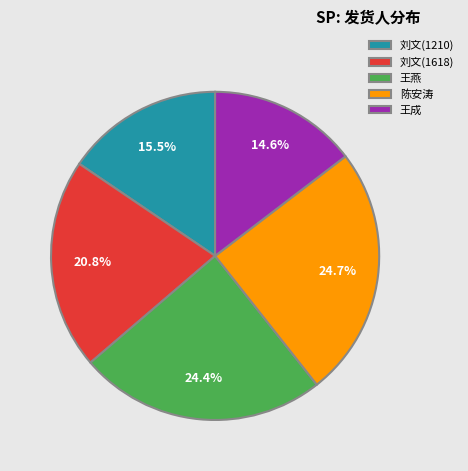

How many slices are in this pie chart?

5